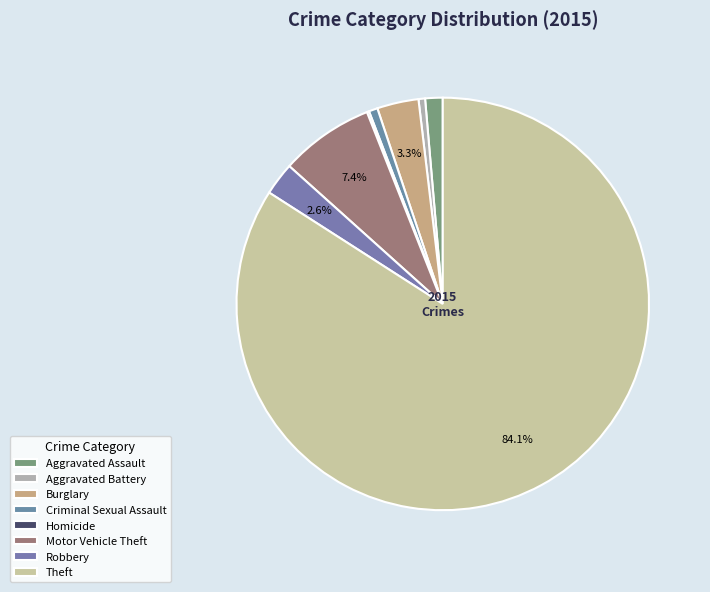

What is the change in value from Aggravated Battery to Burglary?

+16